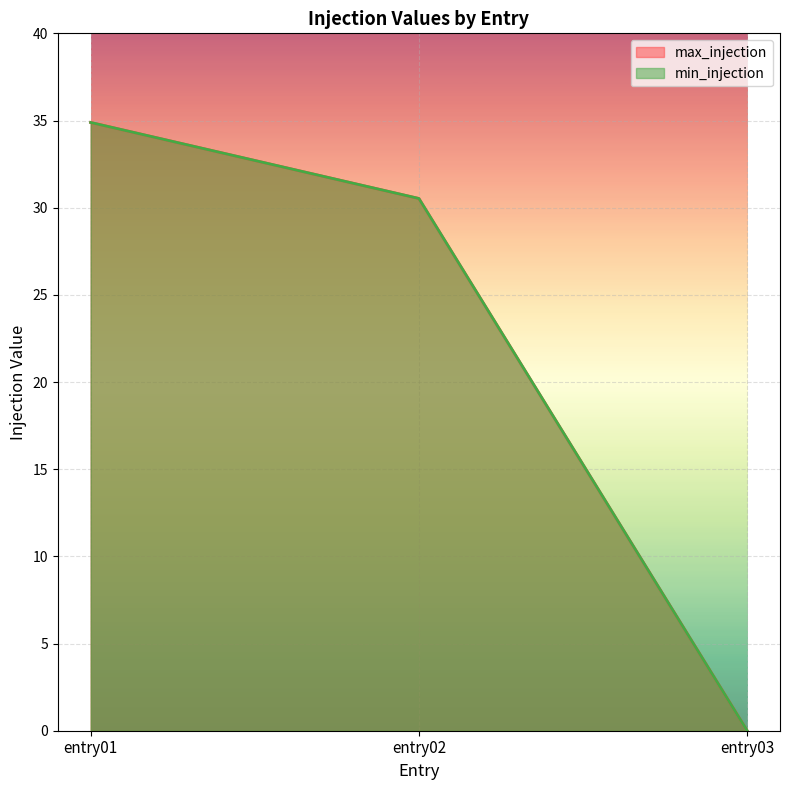

Which series changed the most between entry02 and entry03?

max_injection